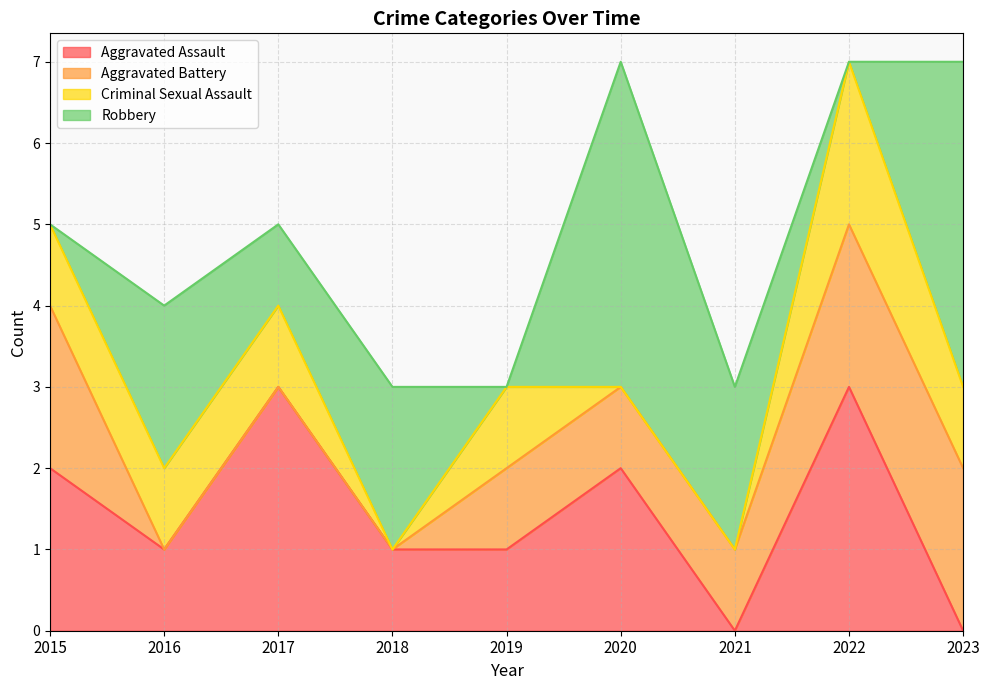

What is the maximum value for Aggravated Assault?

3